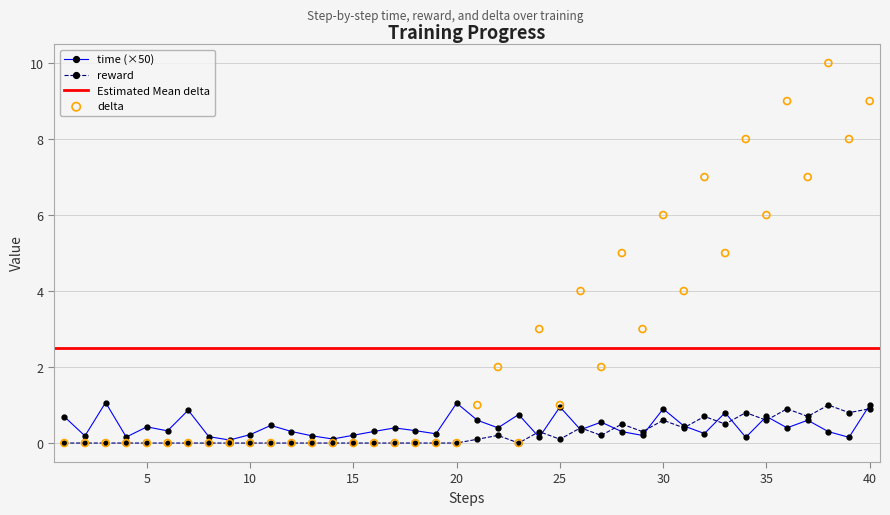

Which series has the largest total across all categories?

delta